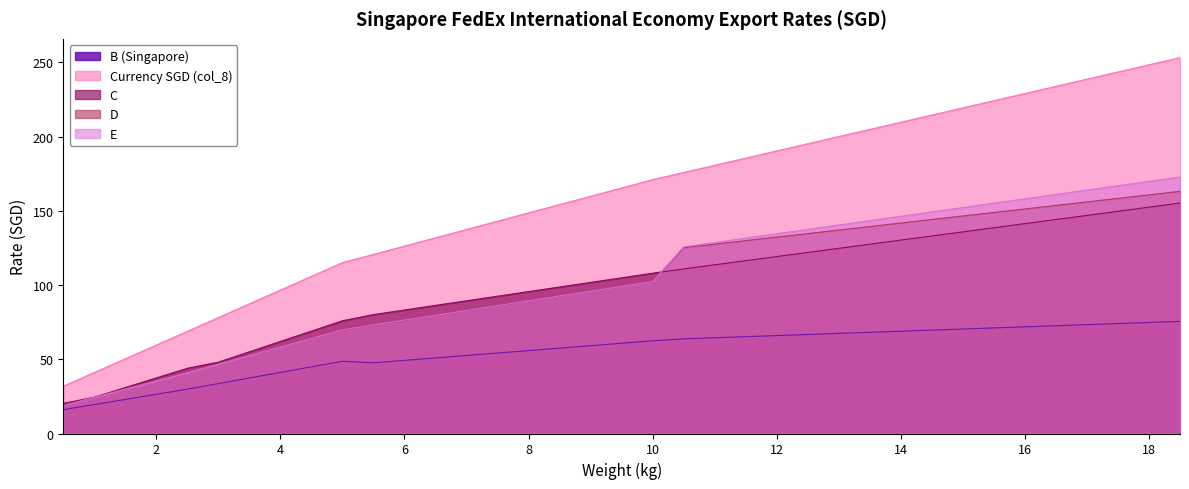

True or false: C and B (Singapore) intersect in this chart.

False